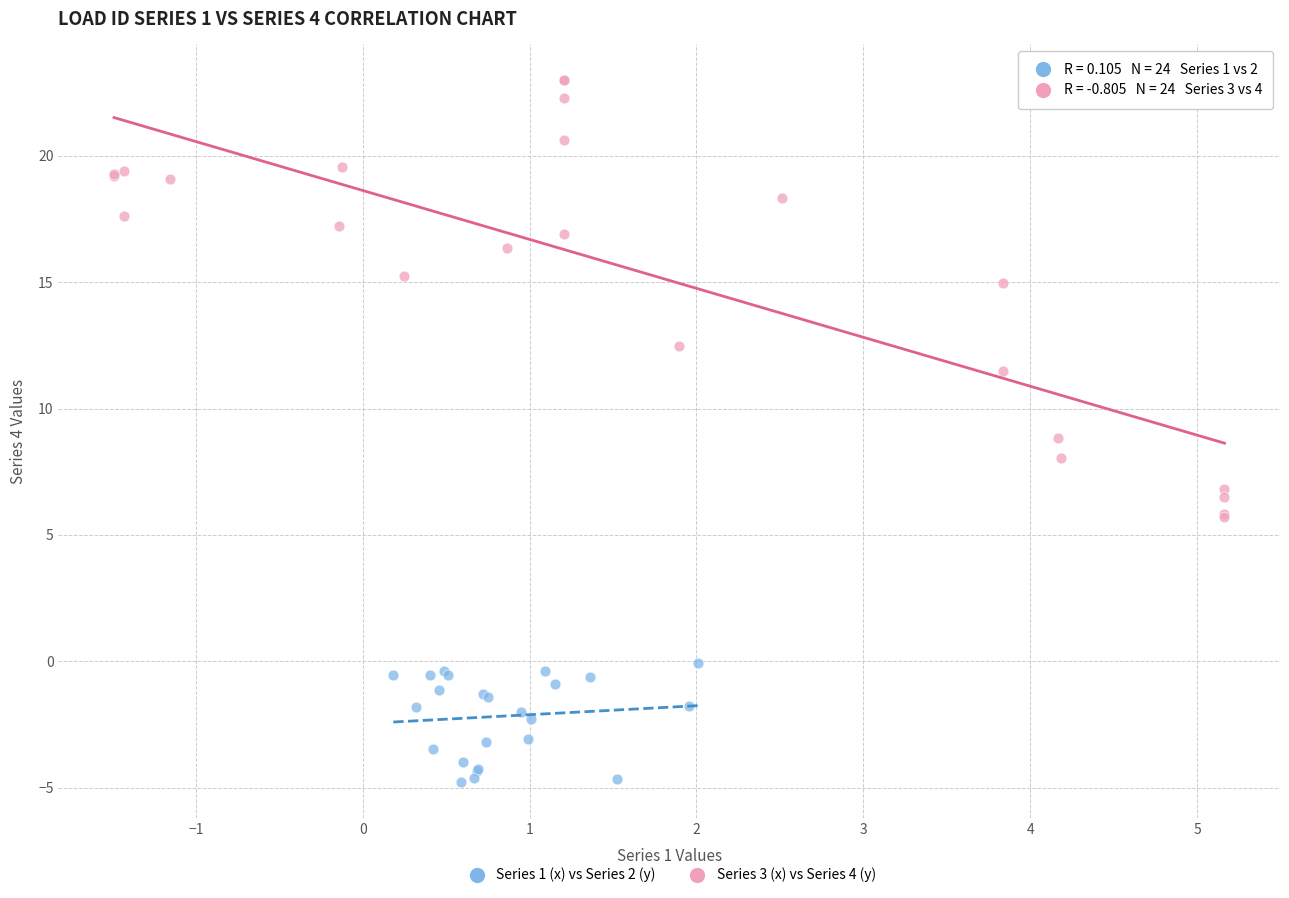

Which series reaches the minimum Y coordinate?

Series 1 (x) vs Series 2 (y)